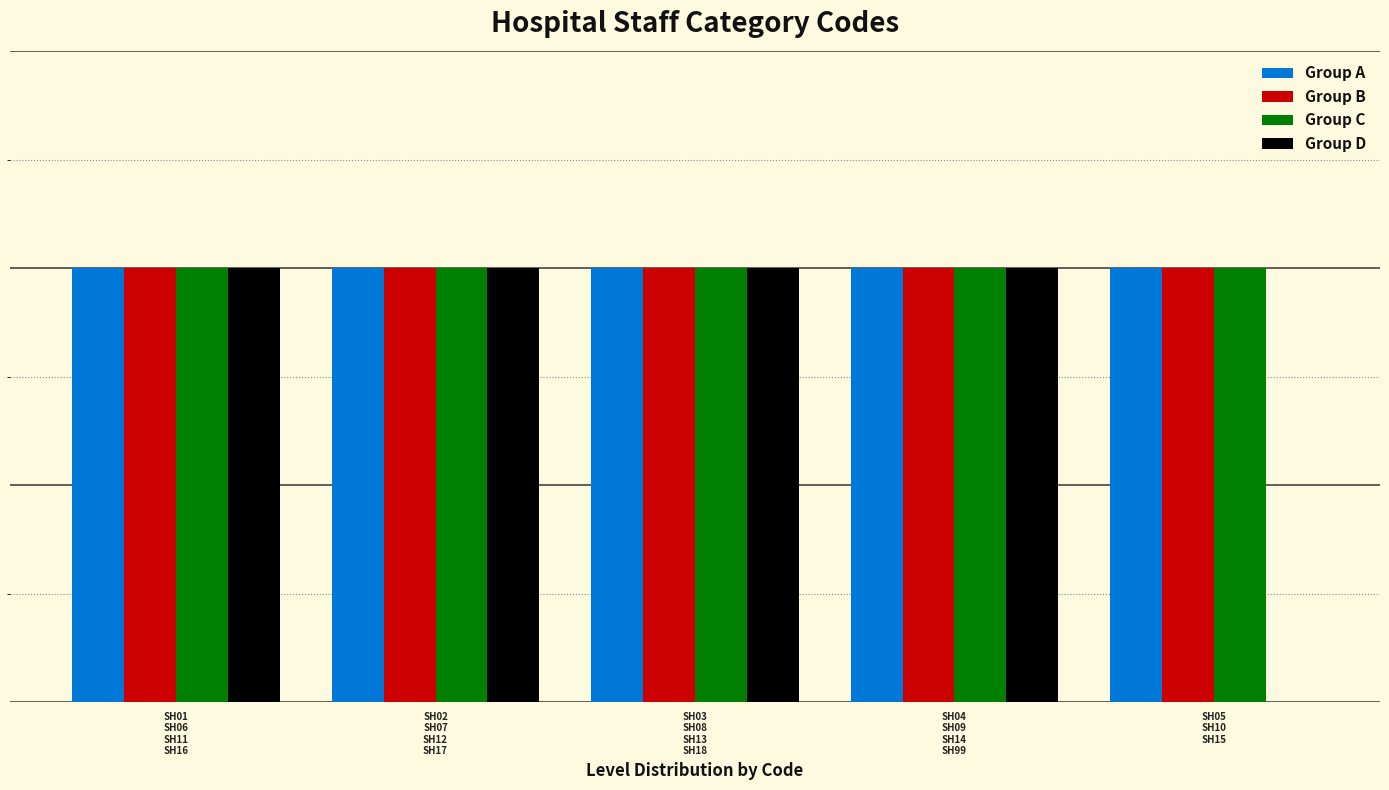

Which series has the largest total across all categories?

Group A